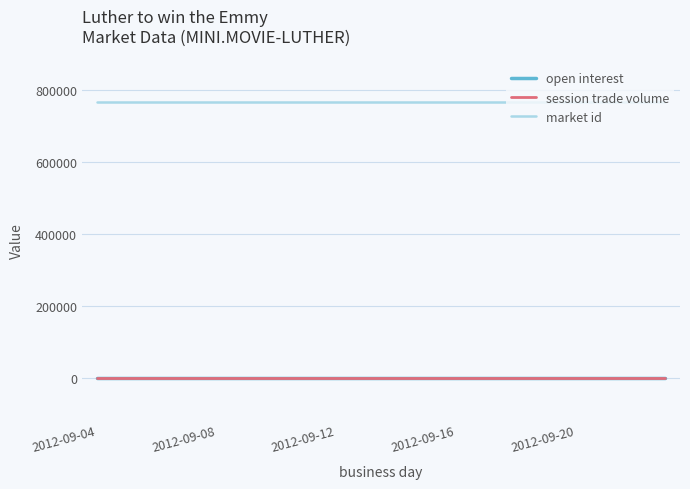

True or false: open interest and market id intersect in this chart.

False